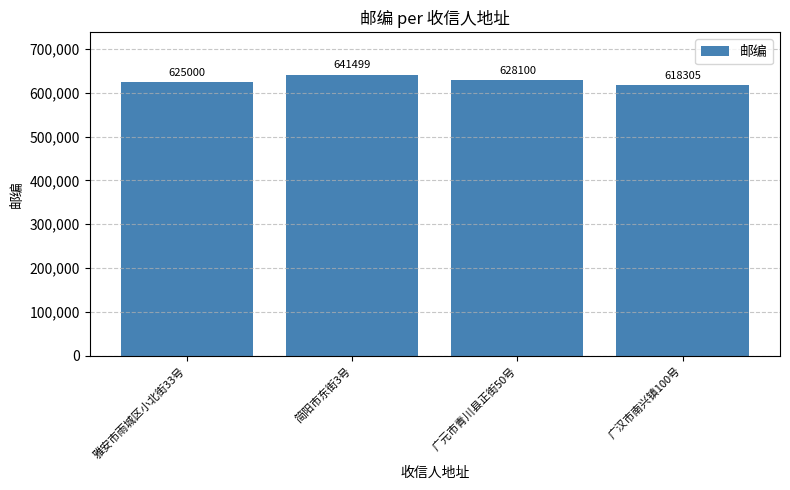

Read the value at 简阳市东街3号, to the nearest 50.

641500